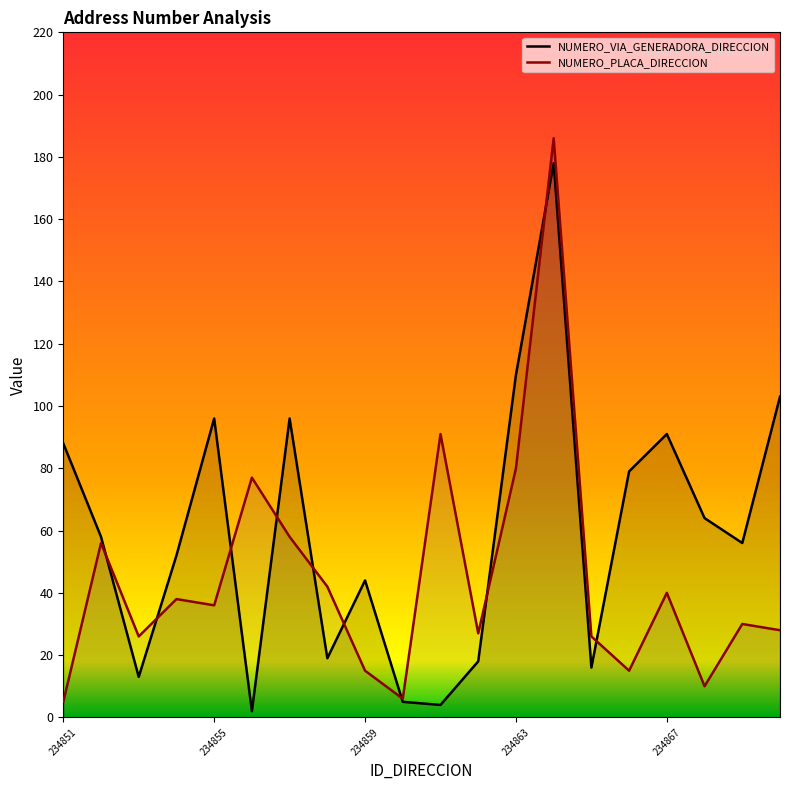

Which series ends up on top after the final intersection of NUMERO_PLACA_DIRECCION and NUMERO_VIA_GENERADORA_DIRECCION?

NUMERO_VIA_GENERADORA_DIRECCION